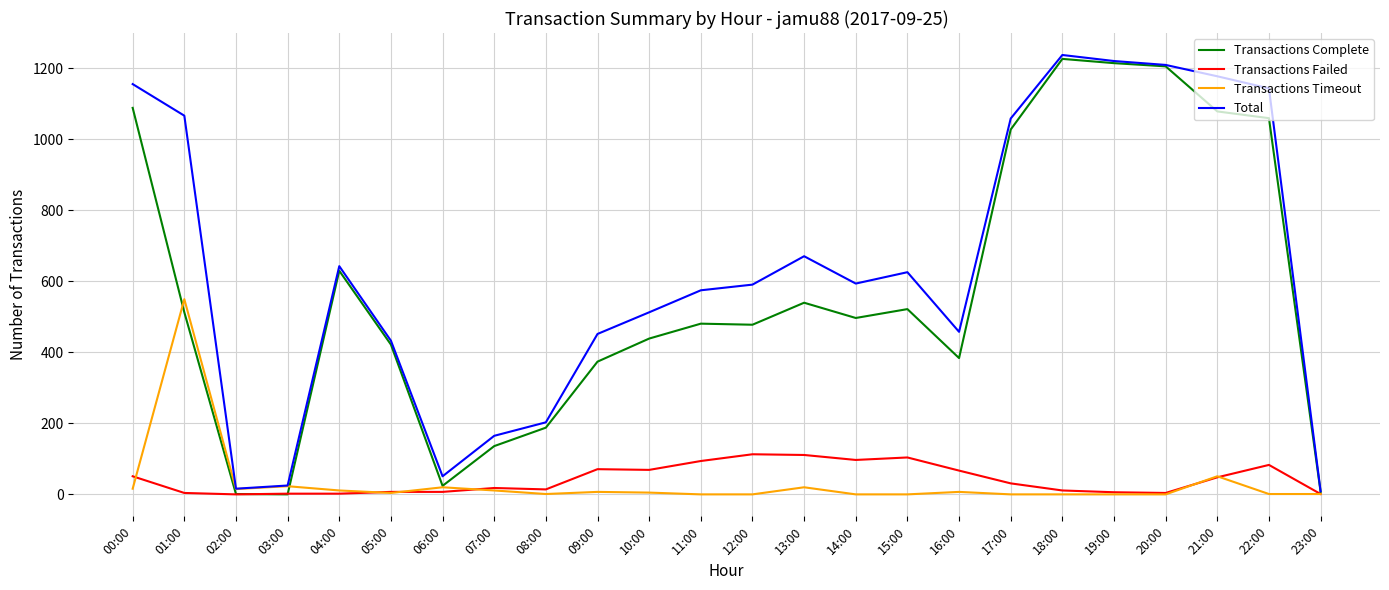

True or false: Transactions Complete has a value of 7 at 23:00.

True